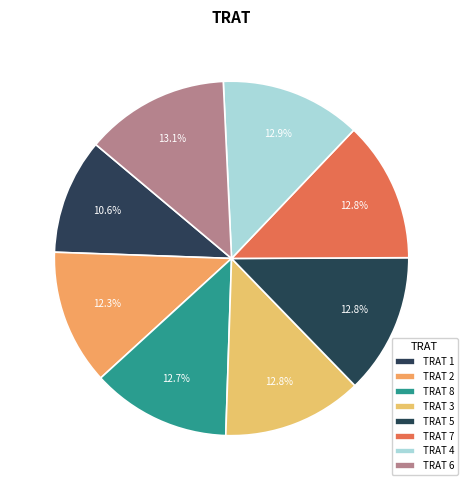

Count the number of slices in the pie.

8